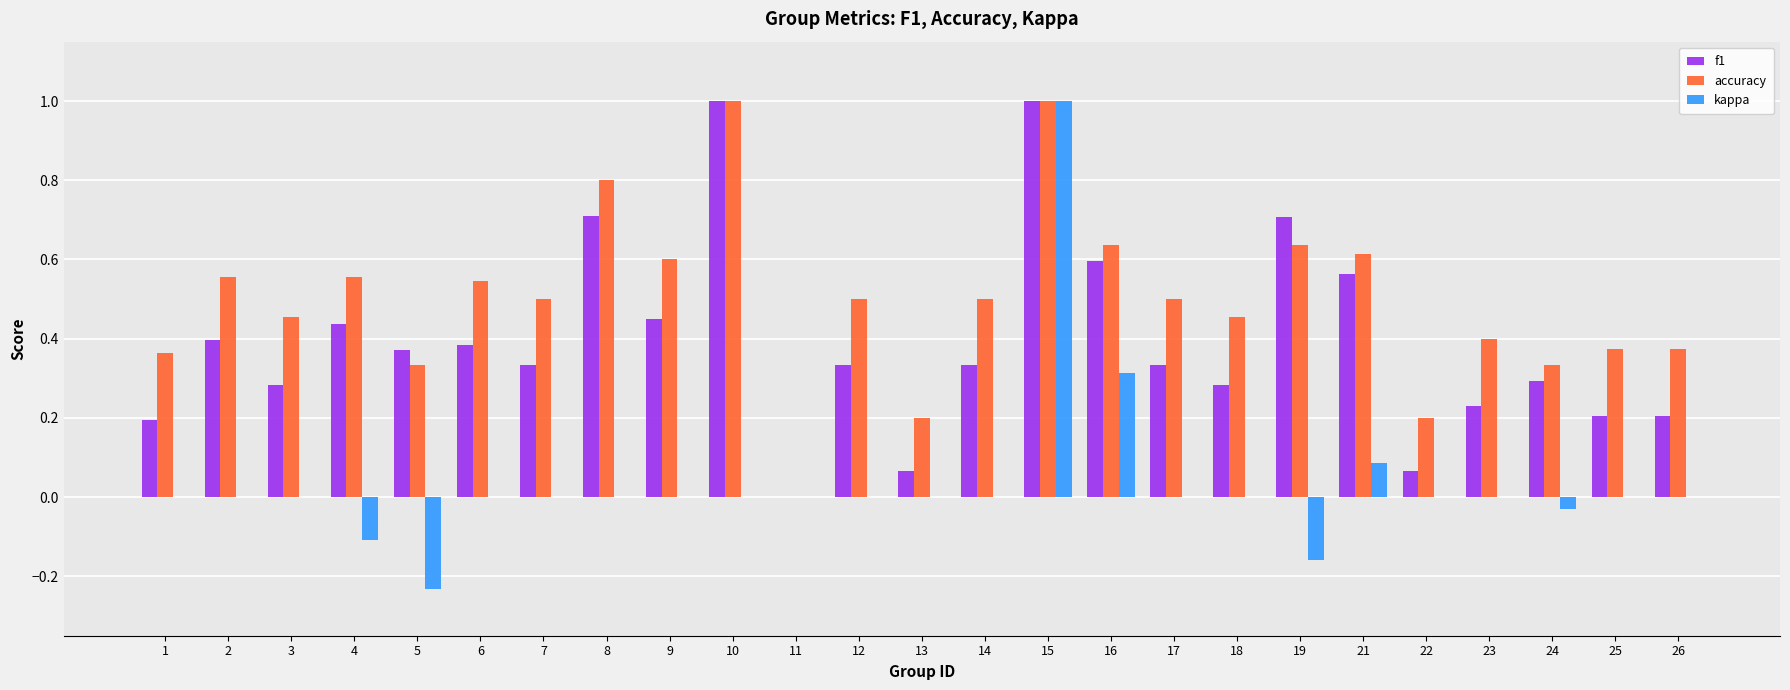

Is the value of f1 at 1 greater than the value of kappa at 23?

Yes